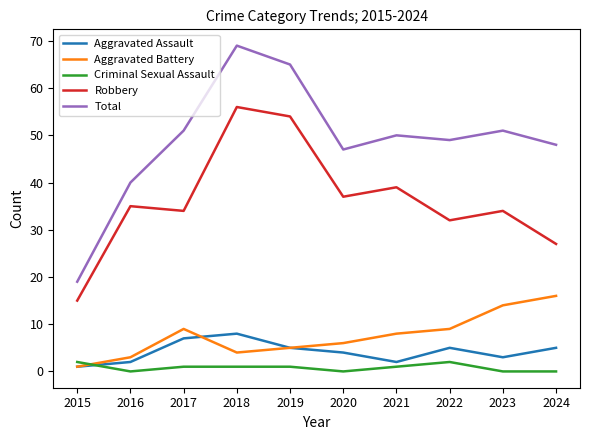

At which label does Robbery reach its minimum?

2015